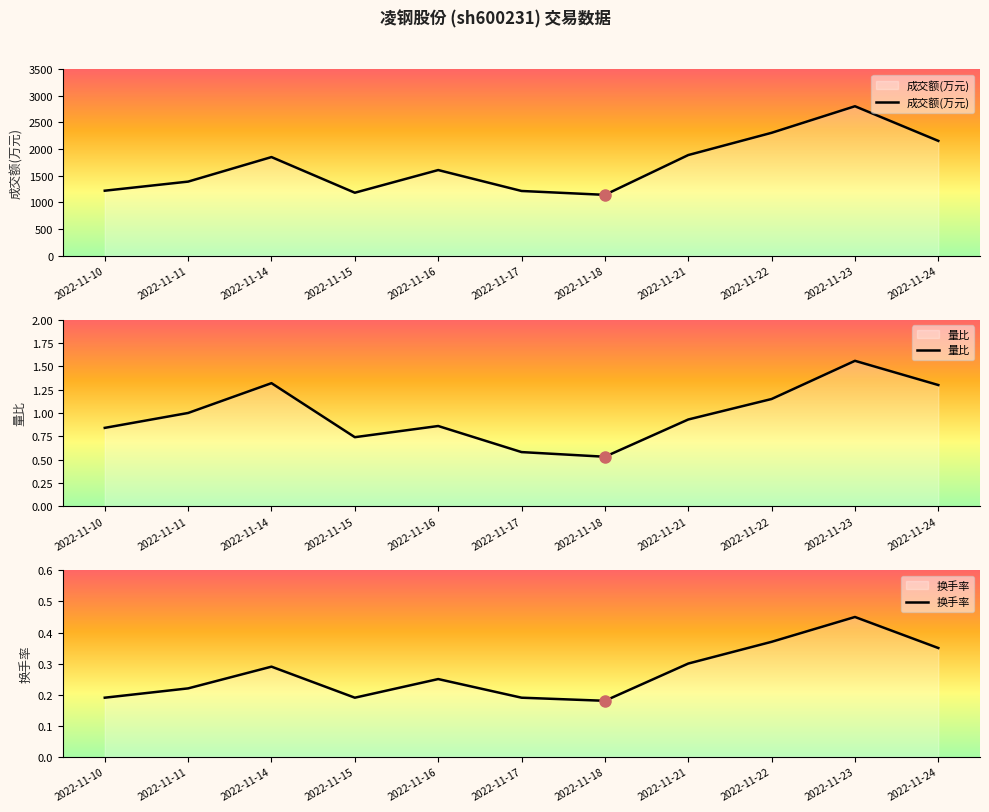

At which label is 换手率 closest to 0?

2022-11-18